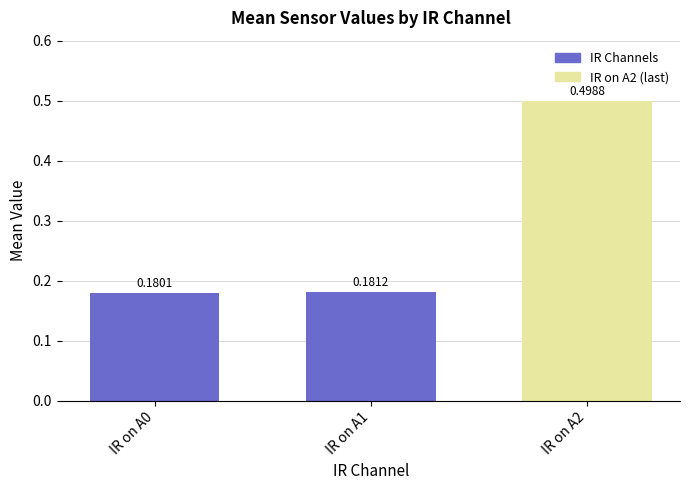

Which category has the highest value across all series?

IR on A2